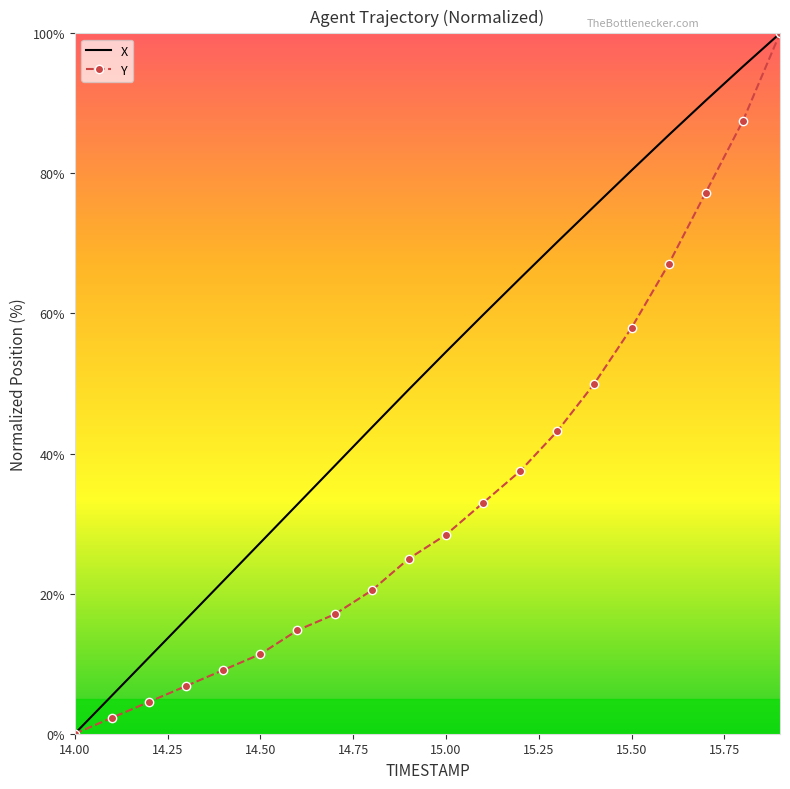

List the series in order of their overall mean, lowest first.

Y, X